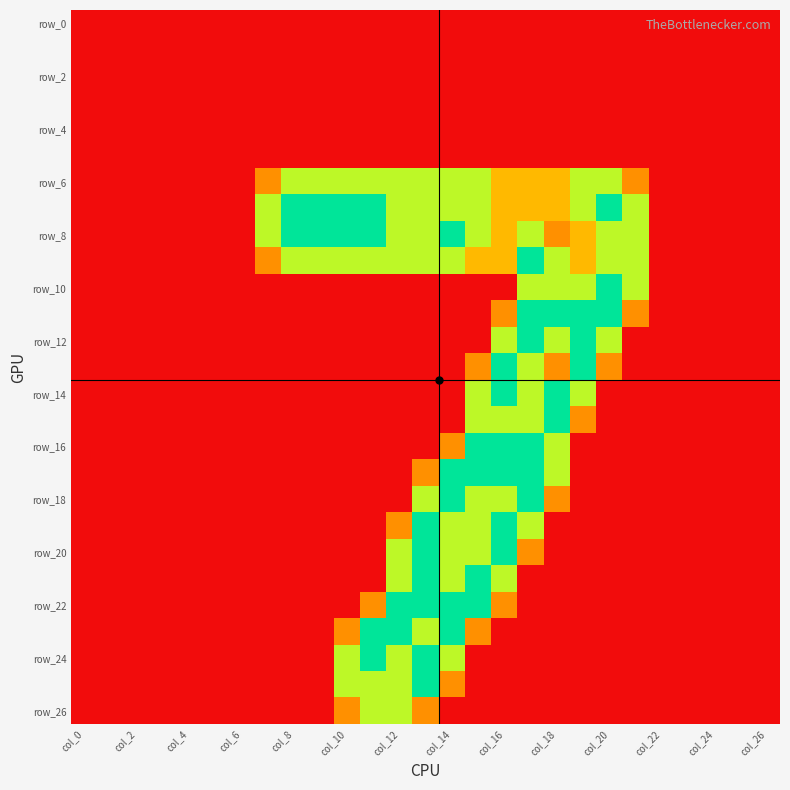

Count the number of data series in this chart.

27